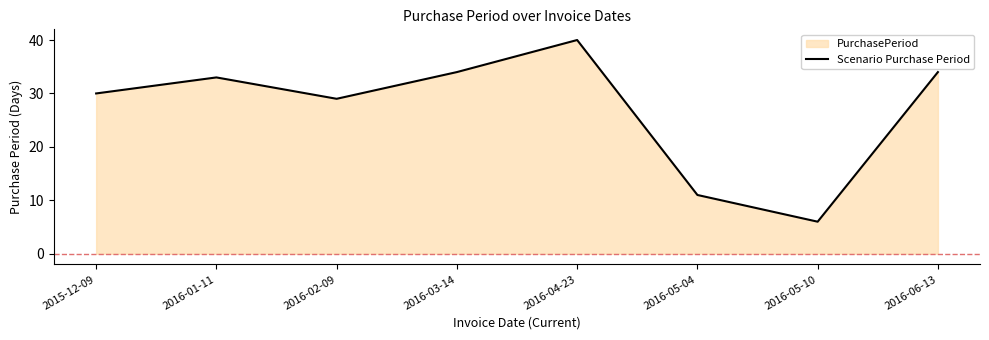

List the labels in order of value, largest first.

2016-04-23, 2016-03-14, 2016-06-13, 2016-01-11, 2015-12-09, 2016-02-09, 2016-05-04, 2016-05-10